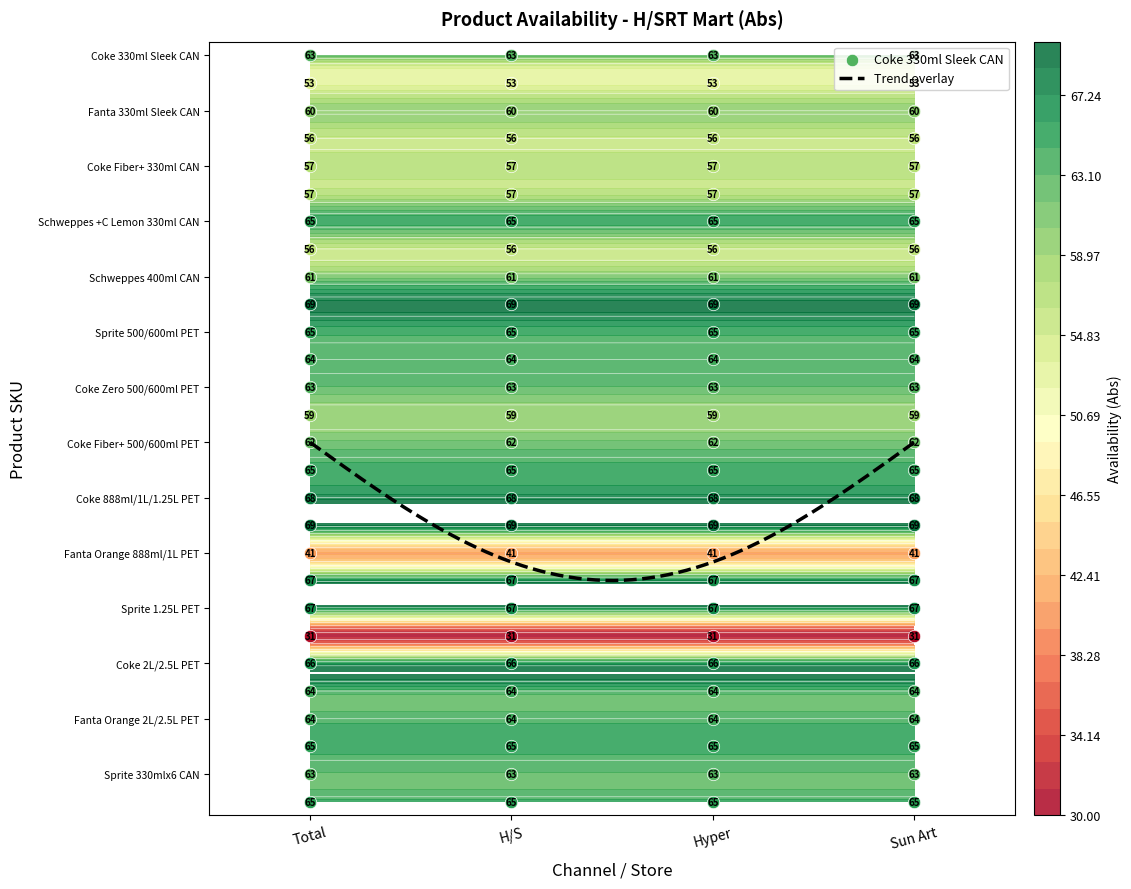

Which category has the lowest value in the Coke 888ml/1L/1.25L PET series?

Total